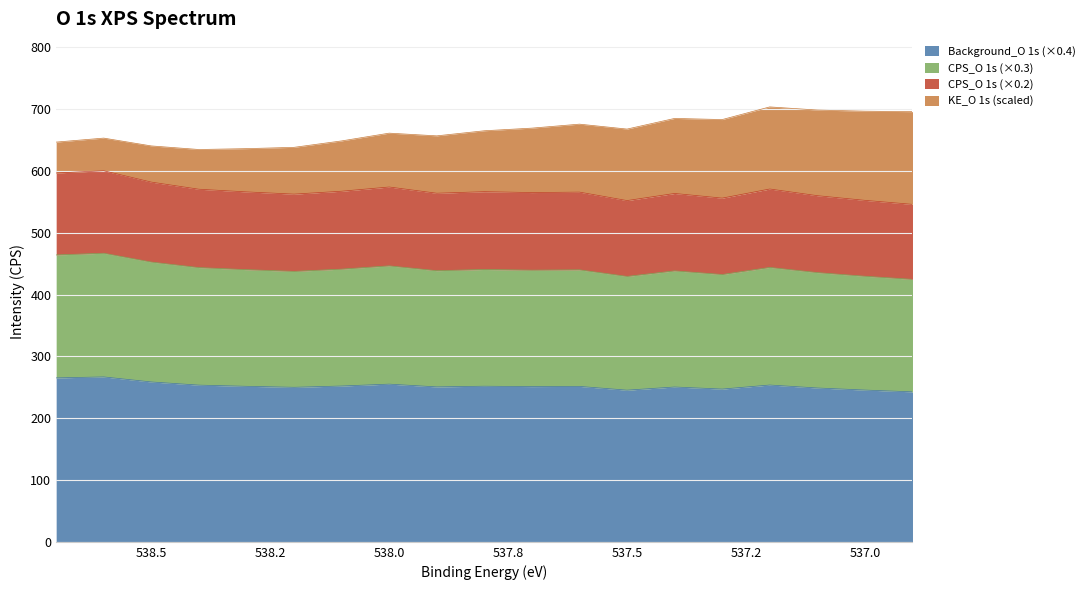

What is the sum of the CPS_O 1s values at 537.9 and 538.0?

505.9